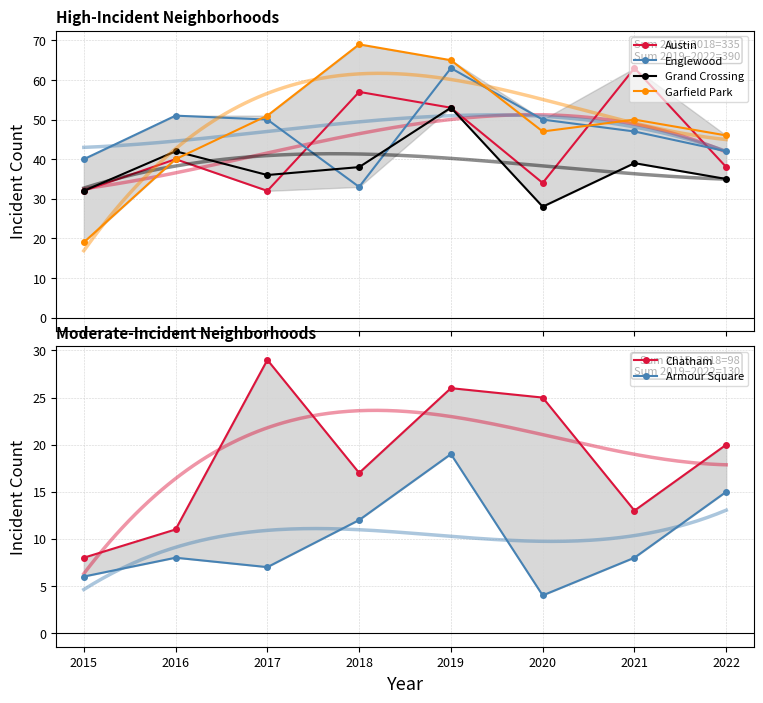

What are all the series names shown in the legend?

Austin, Englewood, Grand Crossing, Garfield Park, Chatham, Armour Square